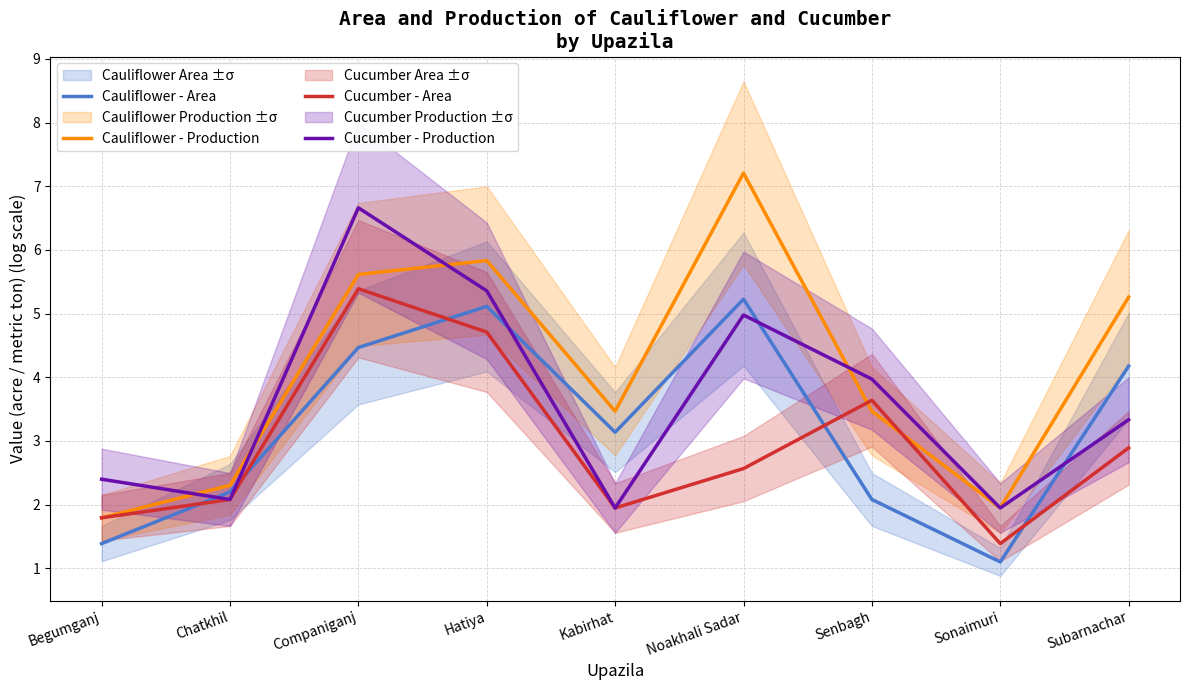

At which label is Cucumber - Production closest to 4?

Senbagh